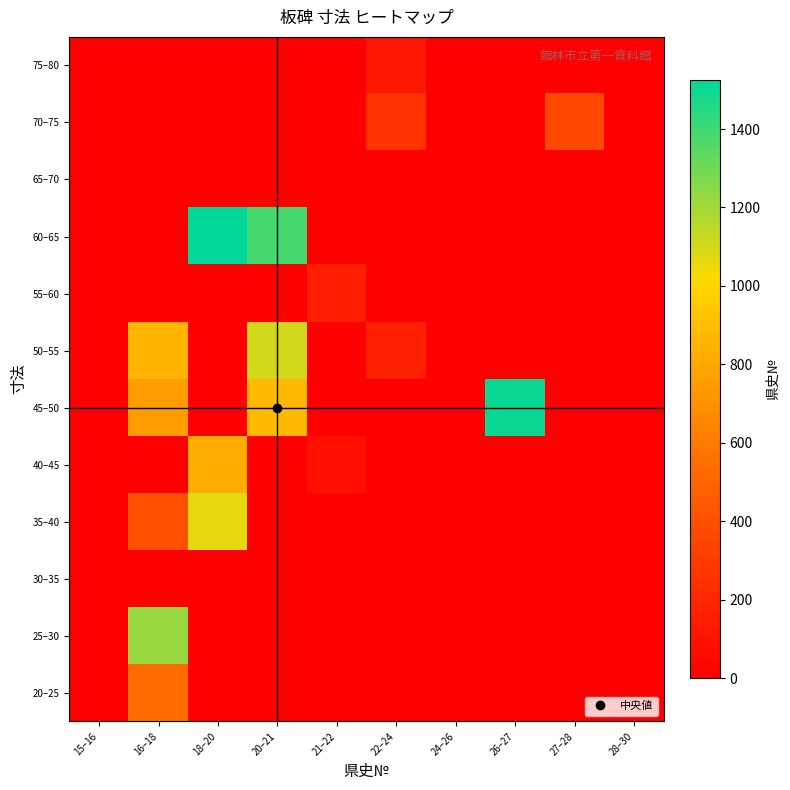

What is the total value across all series at 22–24?

541